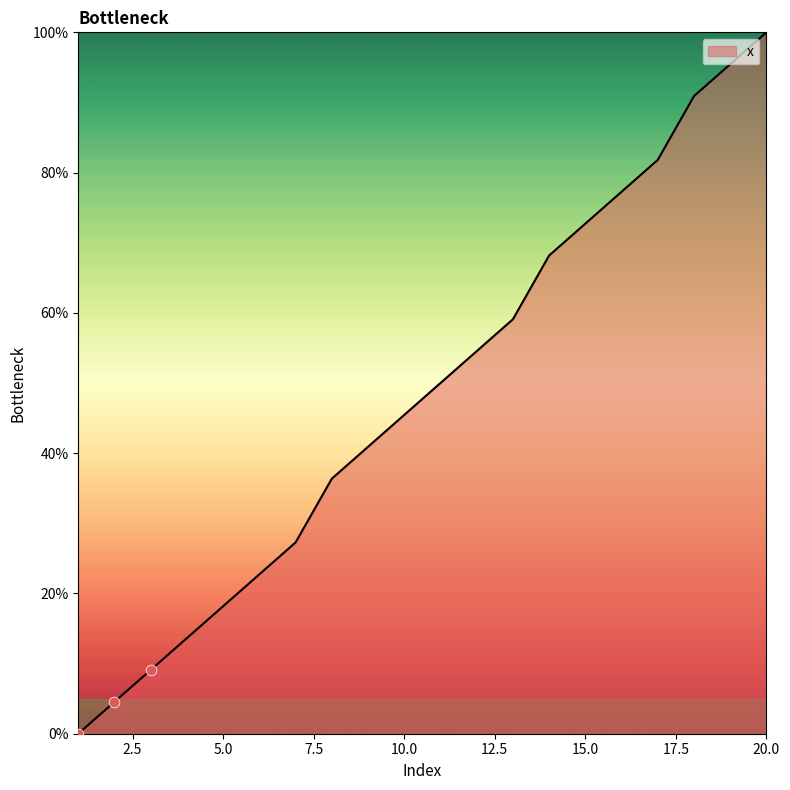

What is the difference between the maximum and minimum values?

100.0